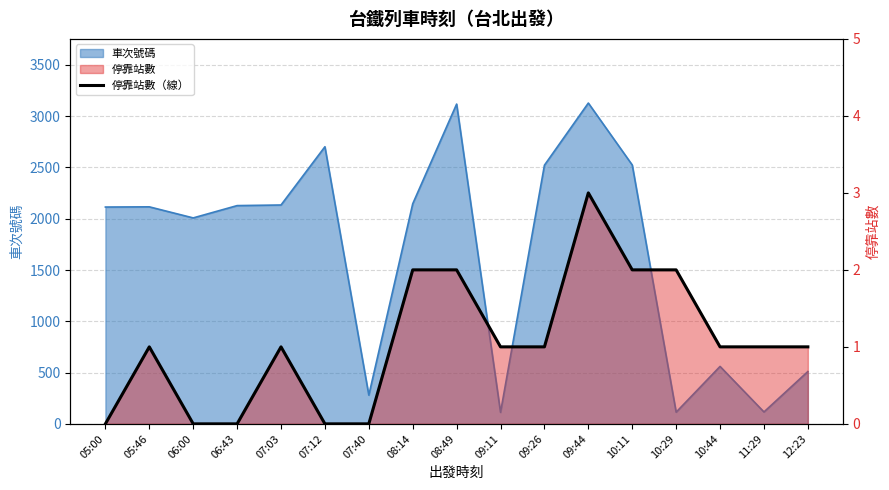

What is the difference between the maximum and second lowest values?

3